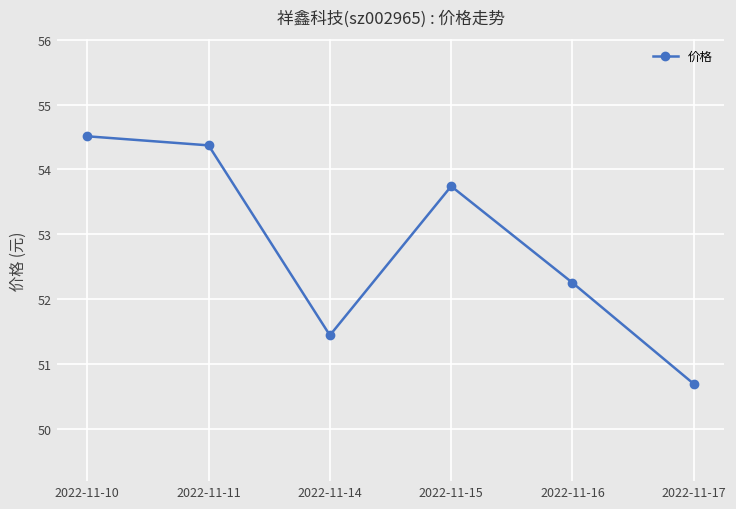

Read the value at 2022-11-11.

54.4